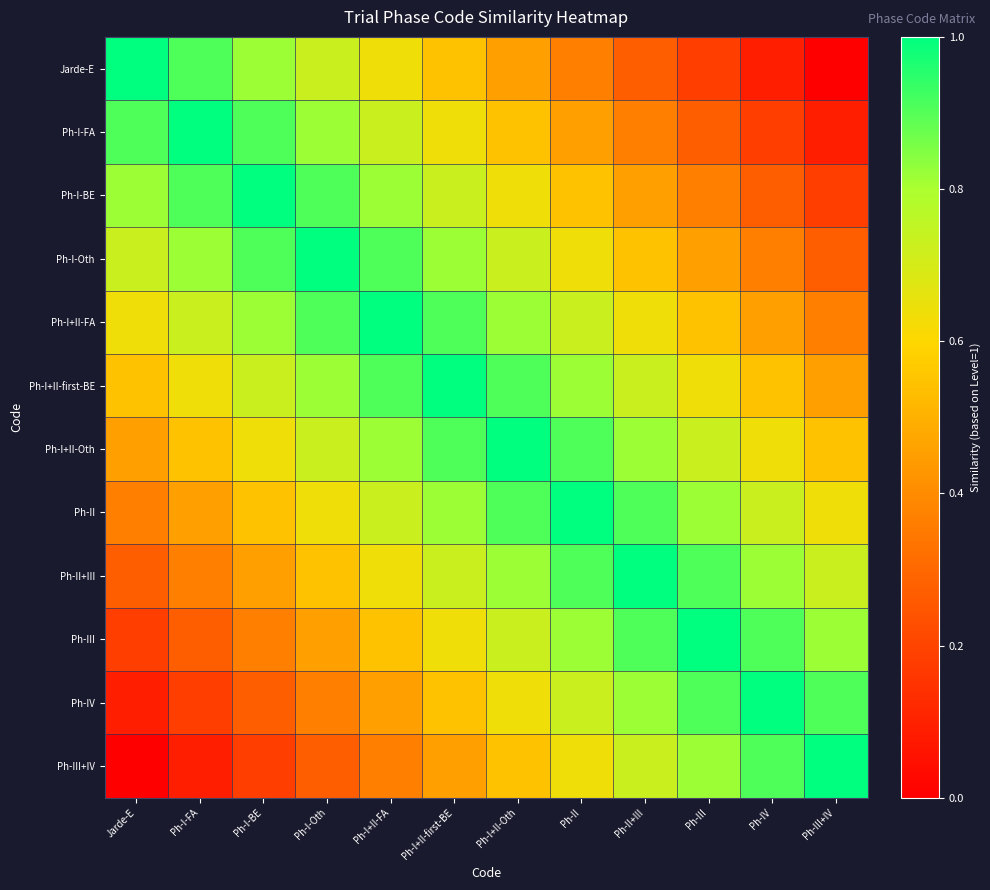

Between Jarde-E and Ph-I-Oth, which is larger?

Jarde-E